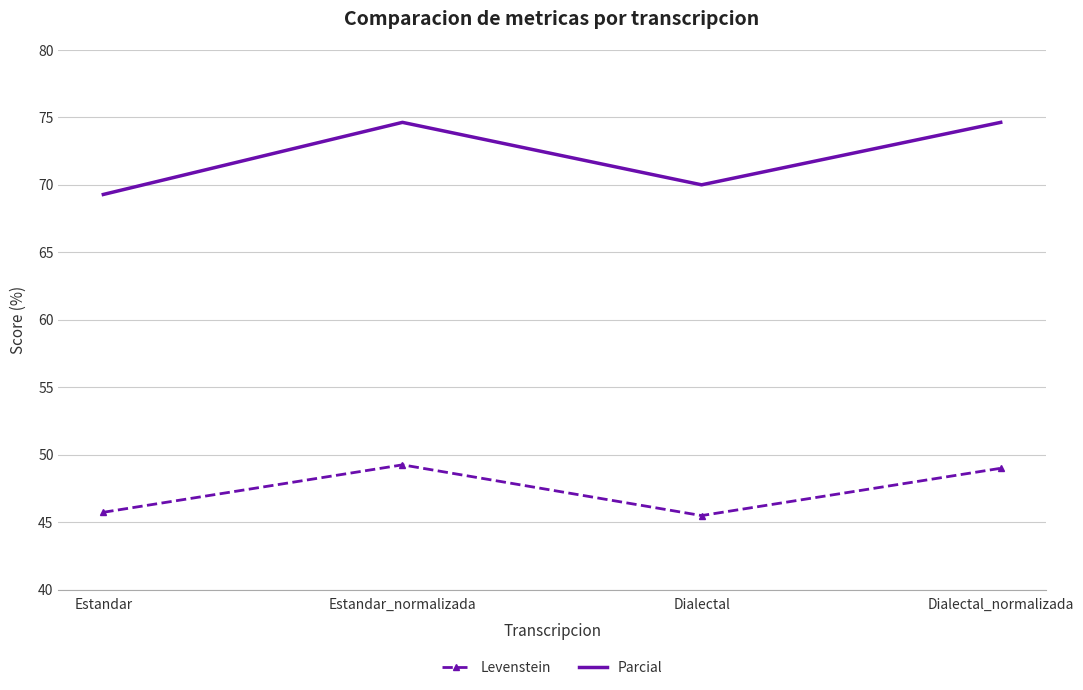

What is the spread (max minus min) of values at Estandar?

23.5